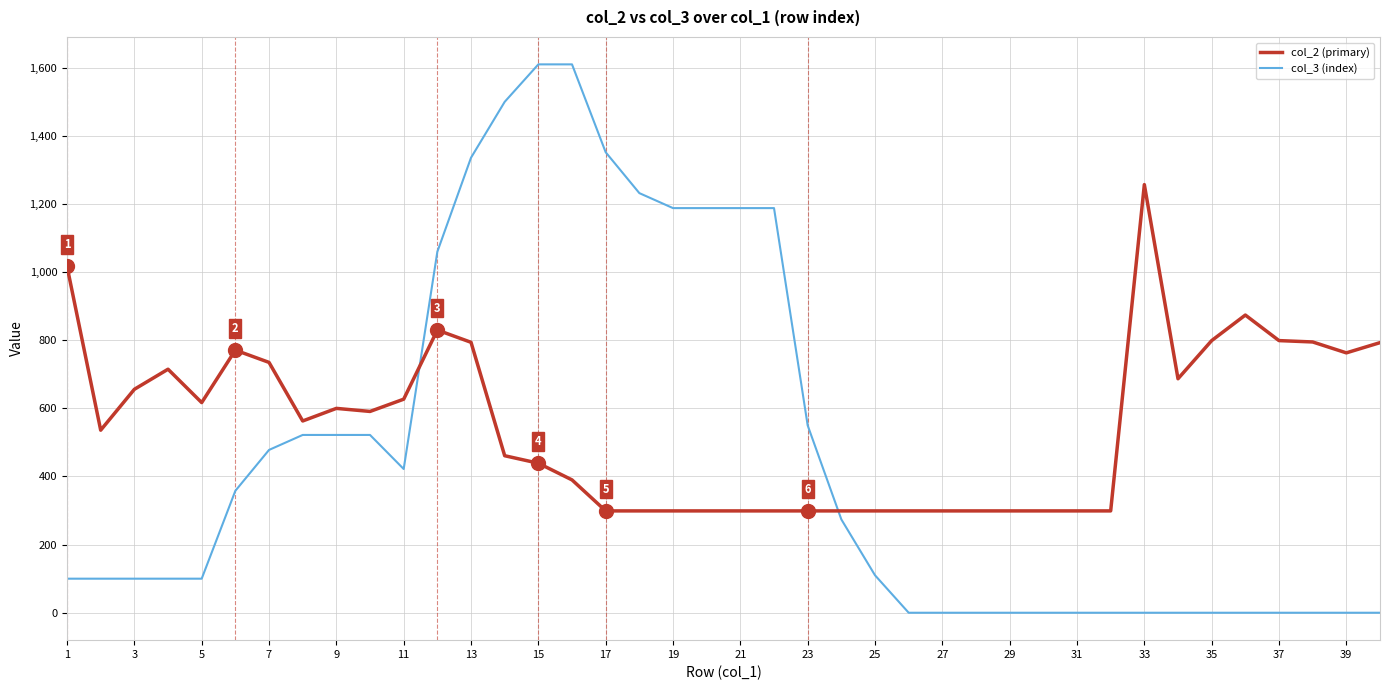

Which series has the widest spread of values?

col_3 (index)